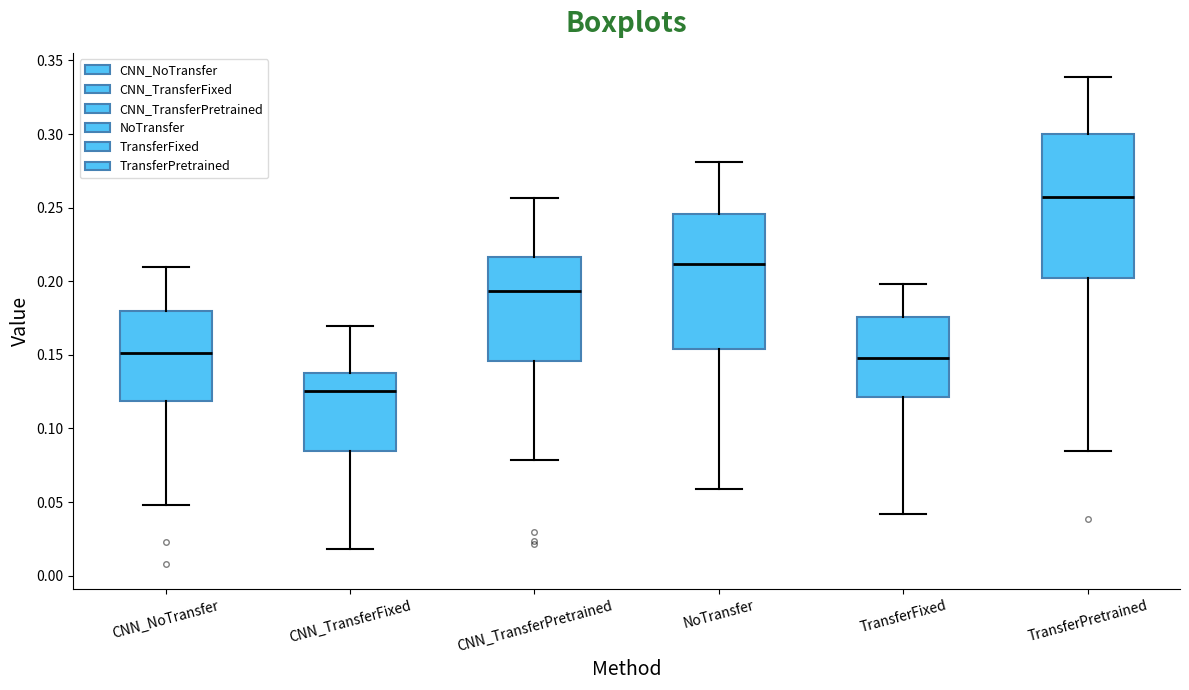

Which box's median line is the lowest?

CNN_TransferFixed